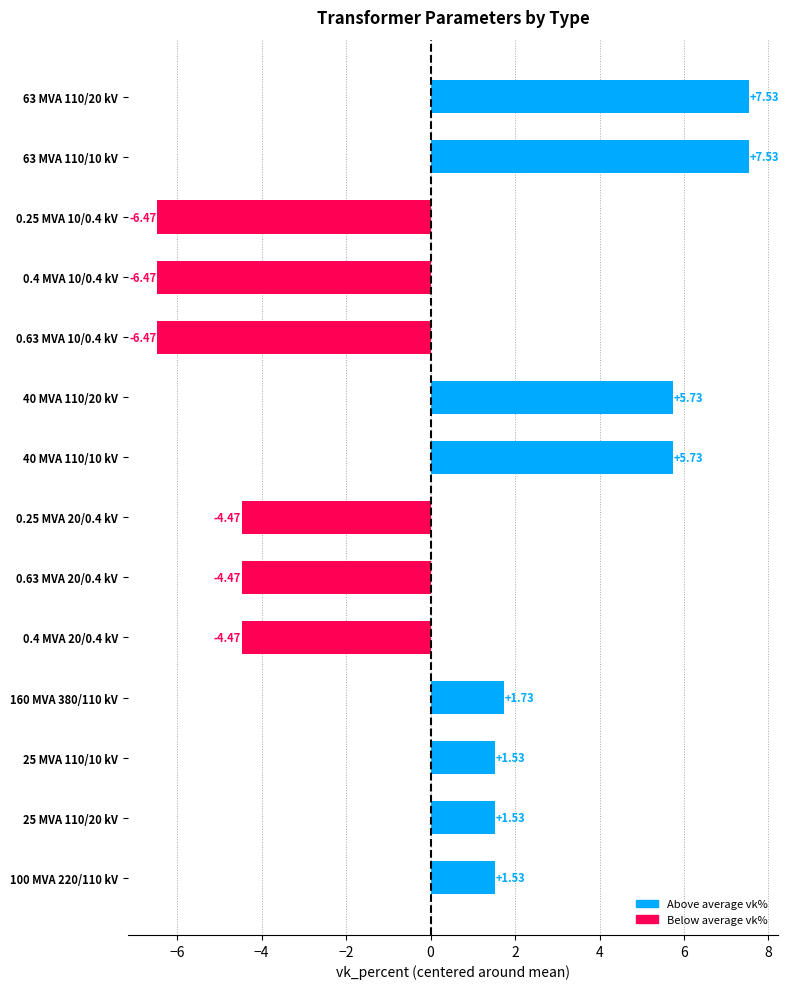

What is the difference between the maximum and minimum values?

14.0